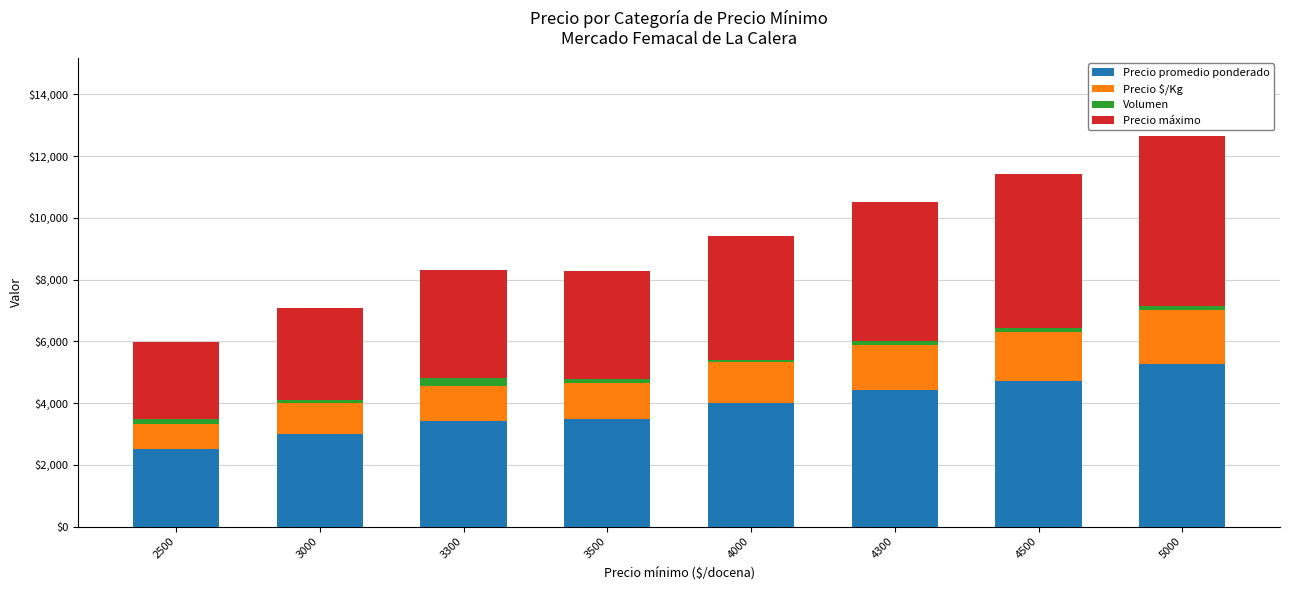

What is the difference between the Precio promedio ponderado values at 3300 and 5000?

1858